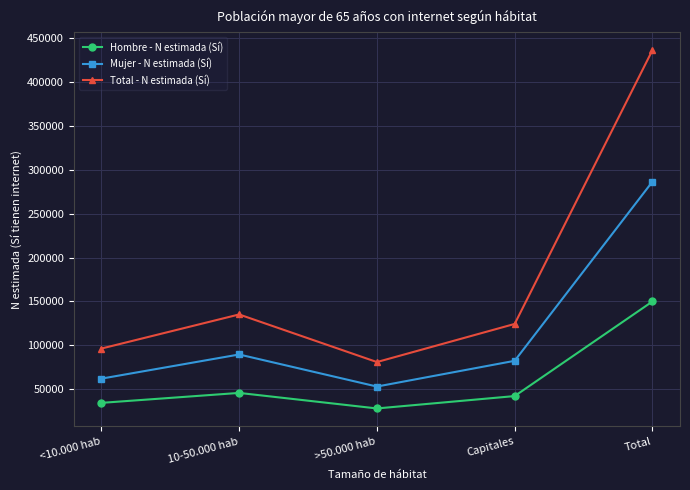

What is the minimum value for Total - N estimada (Sí)?

80856